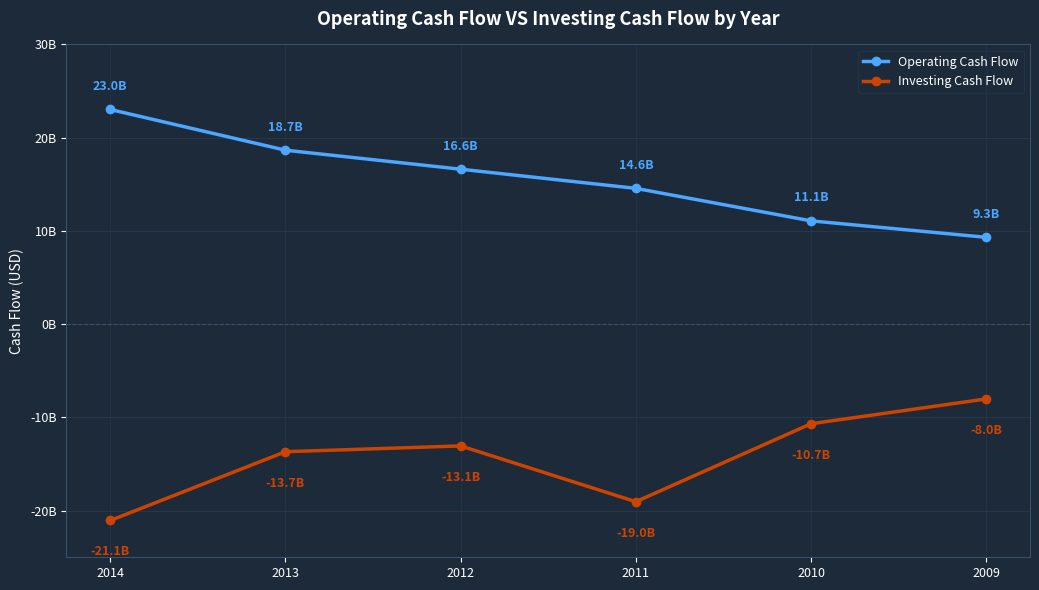

Reading left to right, extract all data points from this chart.

Operating Cash Flow: 23024000000	18659000000	16619000000	14565000000	11081000000	9316000000
Investing Cash Flow: -21055000000	-13679000000	-13056000000	-19041000000	-10680000000	-8019000000